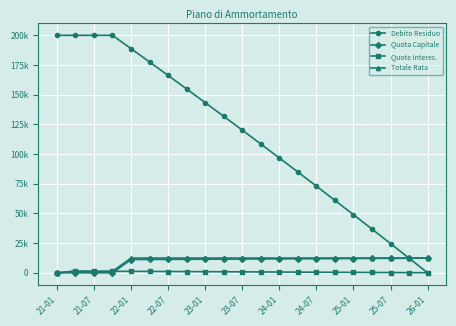

What are all the series names shown in the legend?

Debito Residuo, Quota Capitale, Quote Interes., Totale Rata